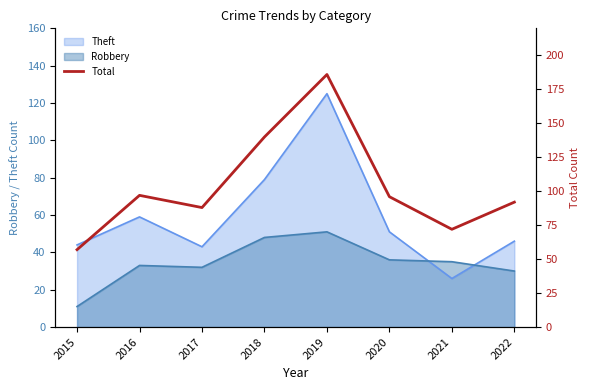

What is the difference between the second highest and minimum values?

83